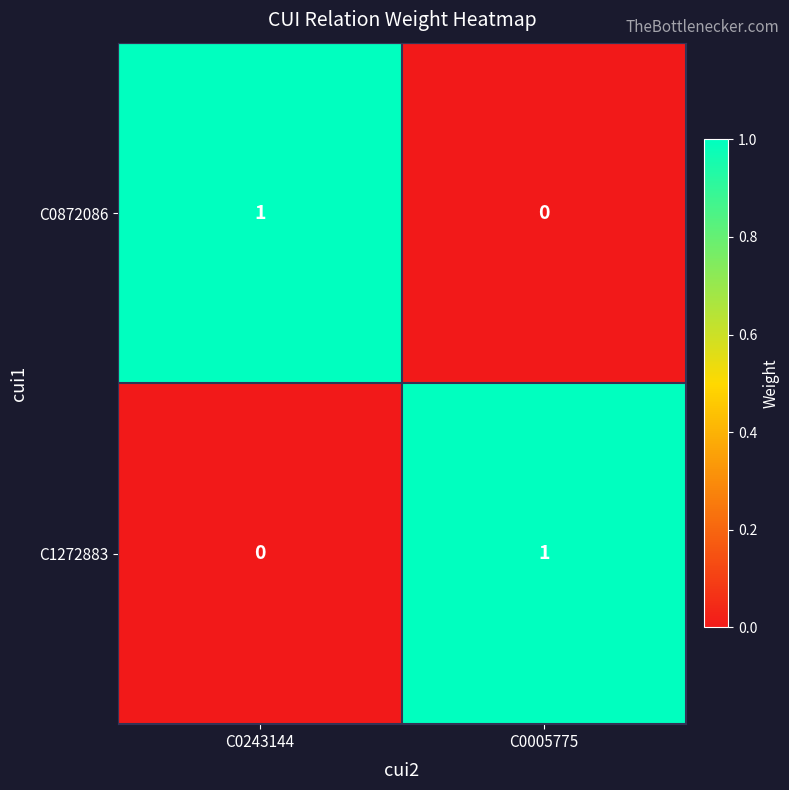

Reading left to right, list all the values displayed in this chart.

C0872086: C0243144=1	C0005775=0
C1272883: C0243144=0	C0005775=1